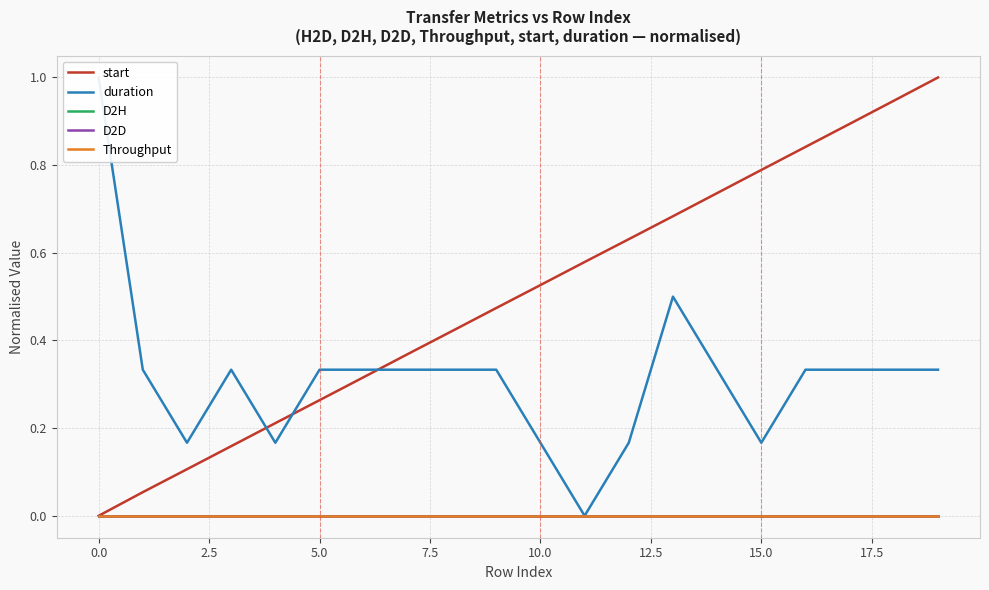

What is the average value of the duration series?

0.3